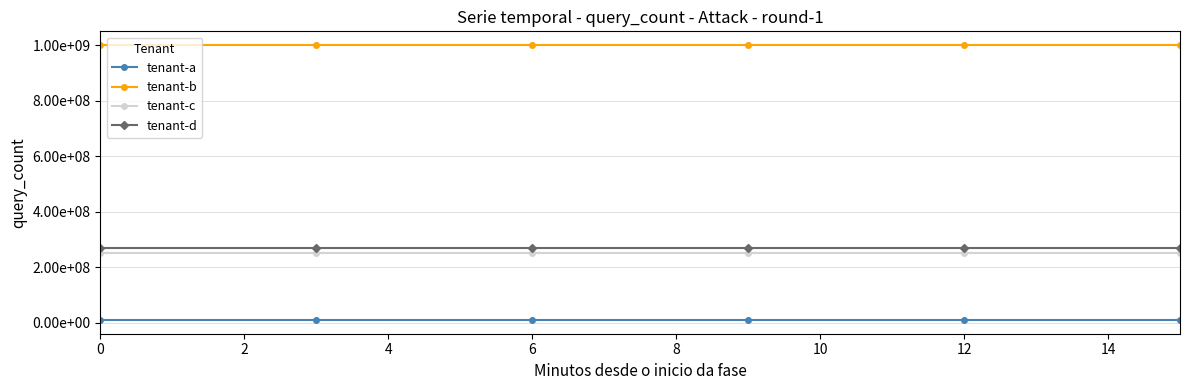

True or false: tenant-d and tenant-a intersect in this chart.

False